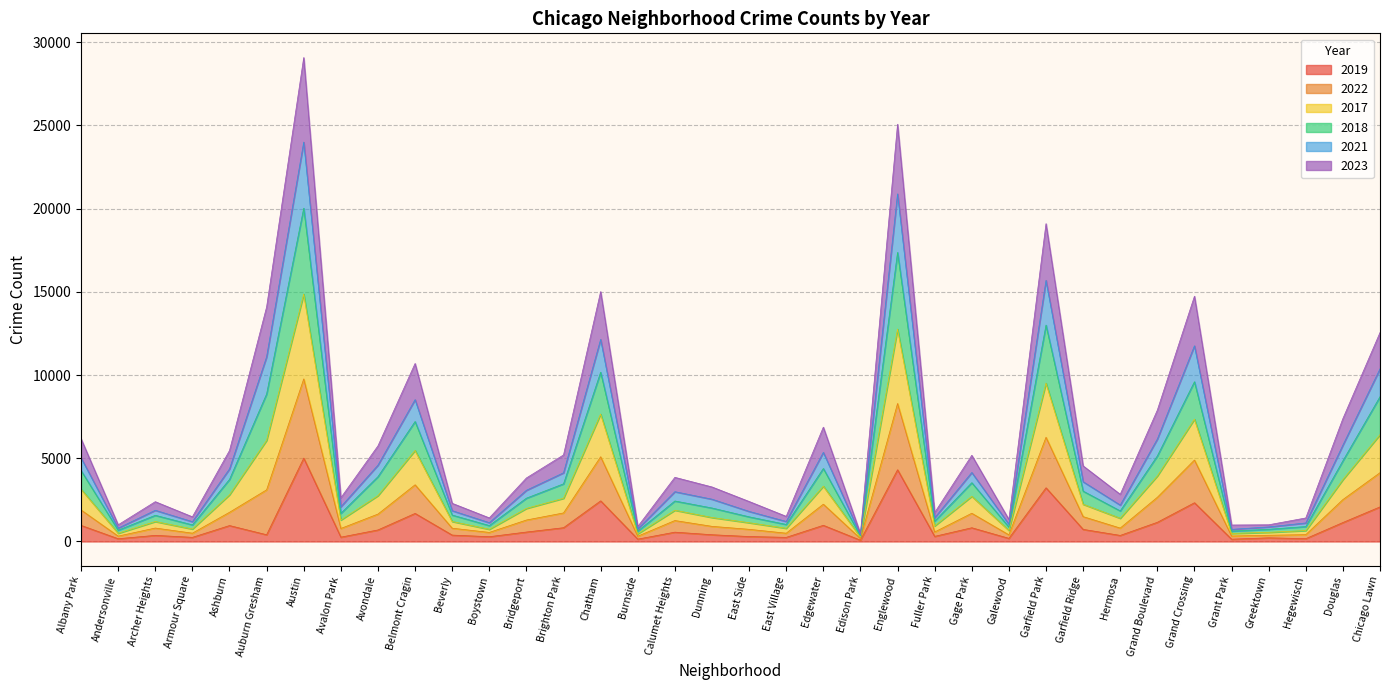

What is the total value across all series at Garfield Park?

19097